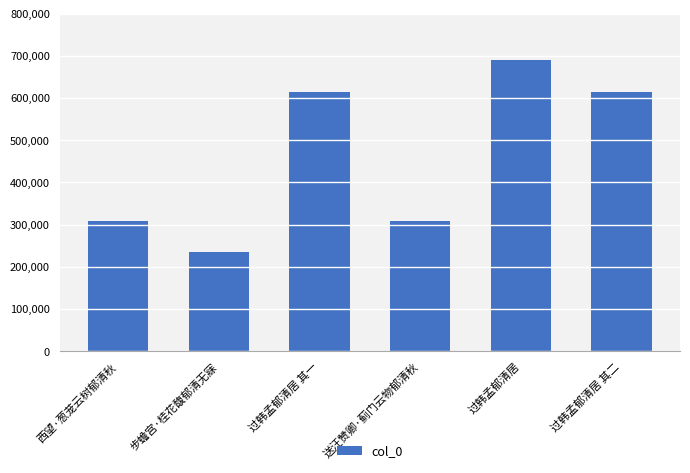

What is the value of the 3rd bar from the left?

613698